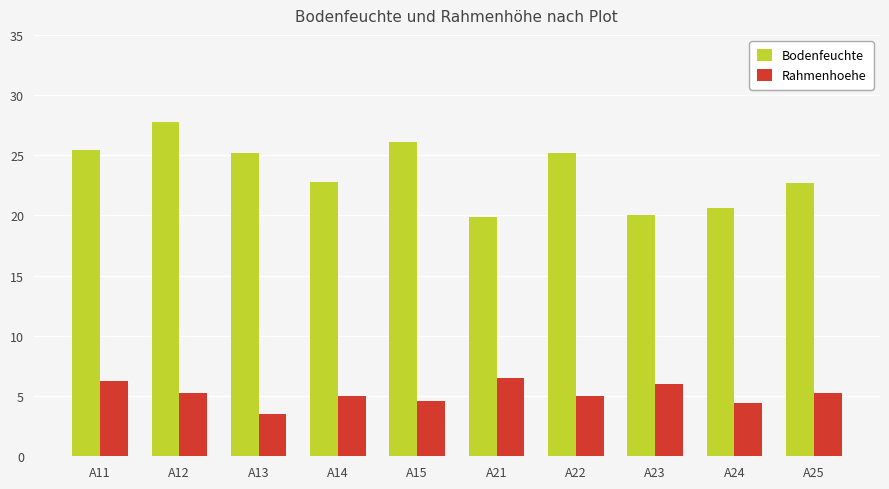

At how many categories does at least one series exceed 13?

10